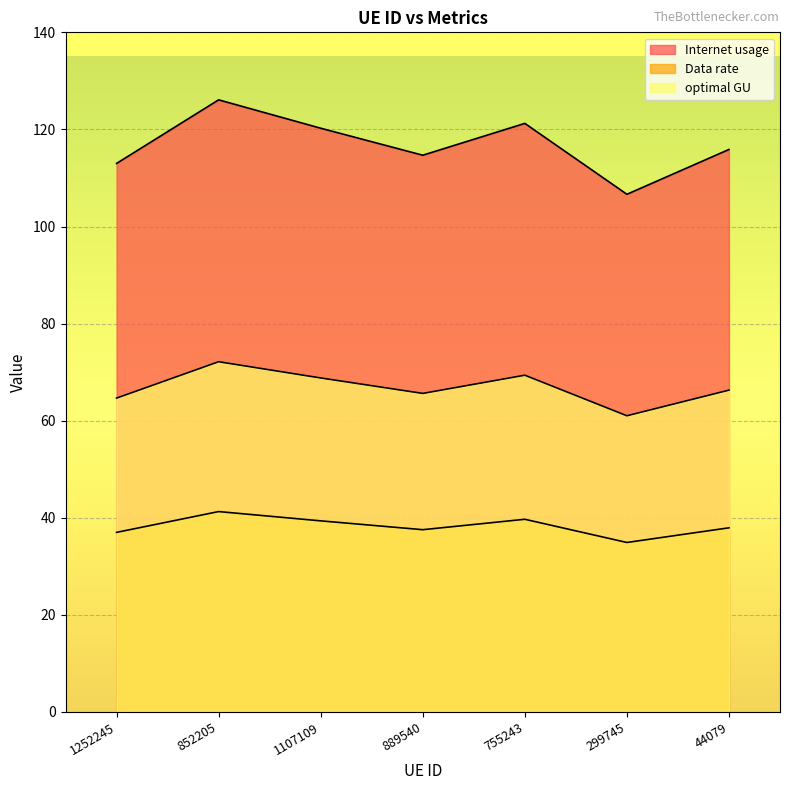

Reading left to right, list all the values displayed in this chart.

Internet usage: 1252245=37.0	852205=41.3	1107109=39.4	889540=37.5	755243=39.7	299745=34.9	44079=37.9
Data rate: 1252245=113.0	852205=126.1	1107109=120.2	889540=114.7	755243=121.2	299745=106.6	44079=115.9
optimal GU: 1252245=64.7	852205=72.1	1107109=68.8	889540=65.6	755243=69.4	299745=61.0	44079=66.3